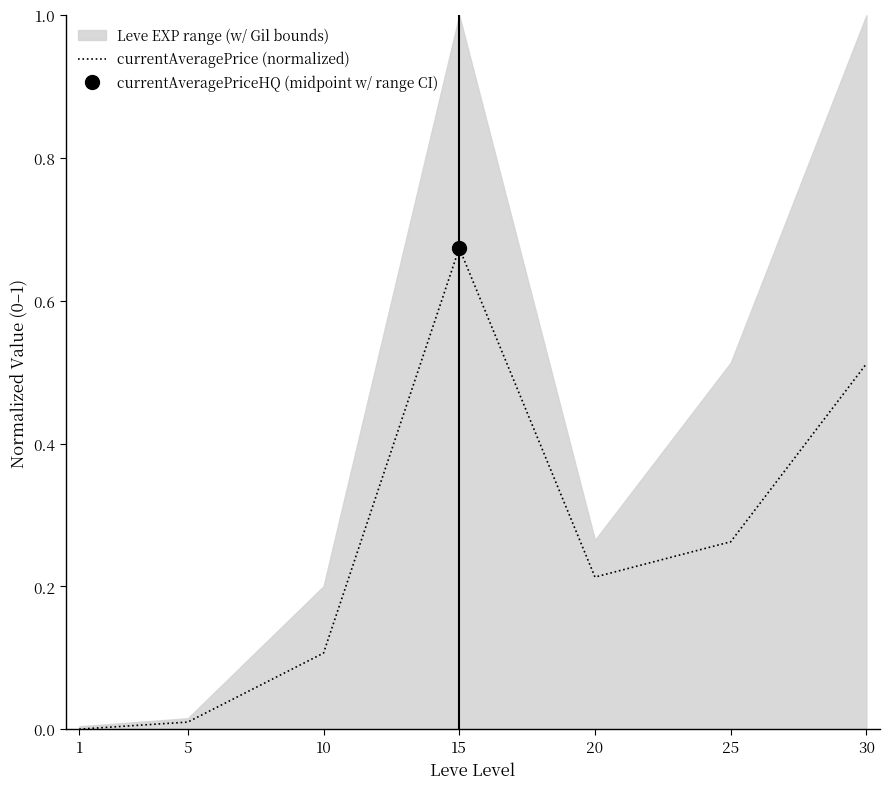

What is the sum of the values at 10 and 1?

0.1